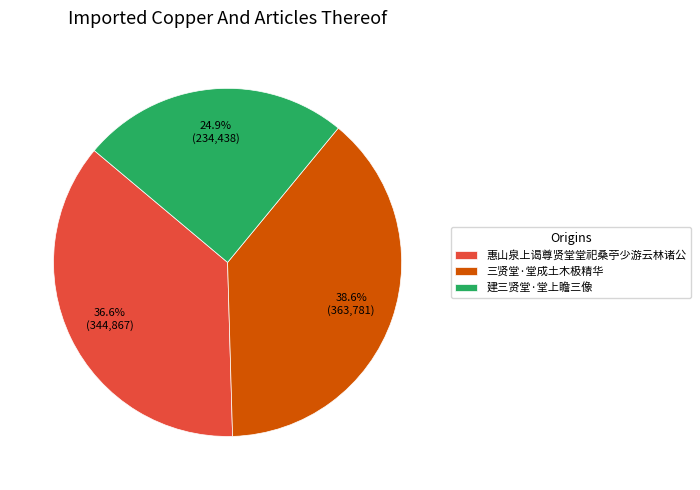

Between 惠山泉上谒尊贤堂堂祀桑苧少游云林诸公 and 建三贤堂·堂上瞻三像, which is larger?

惠山泉上谒尊贤堂堂祀桑苧少游云林诸公